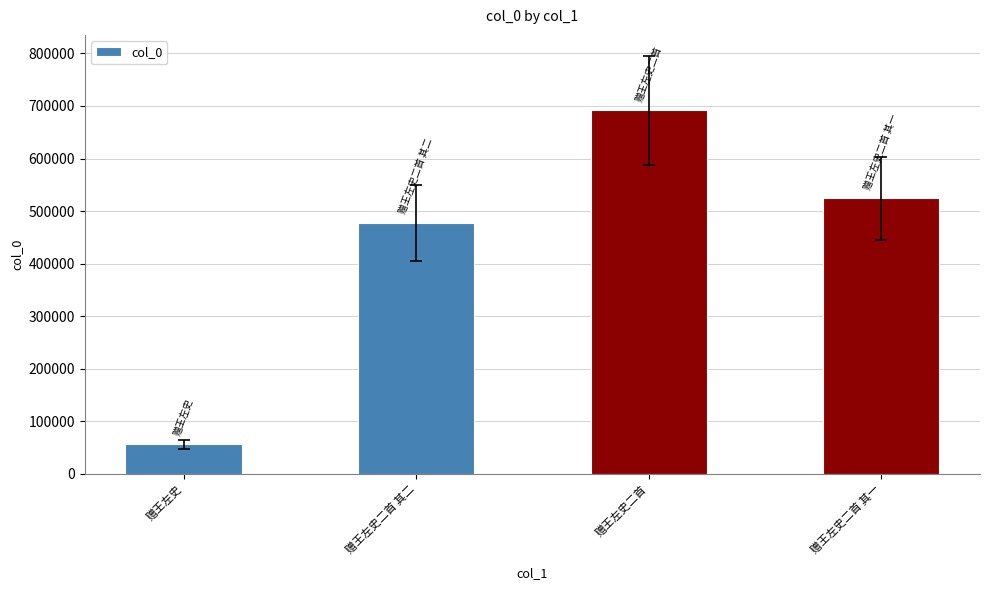

What is the sum of all values?

1750409